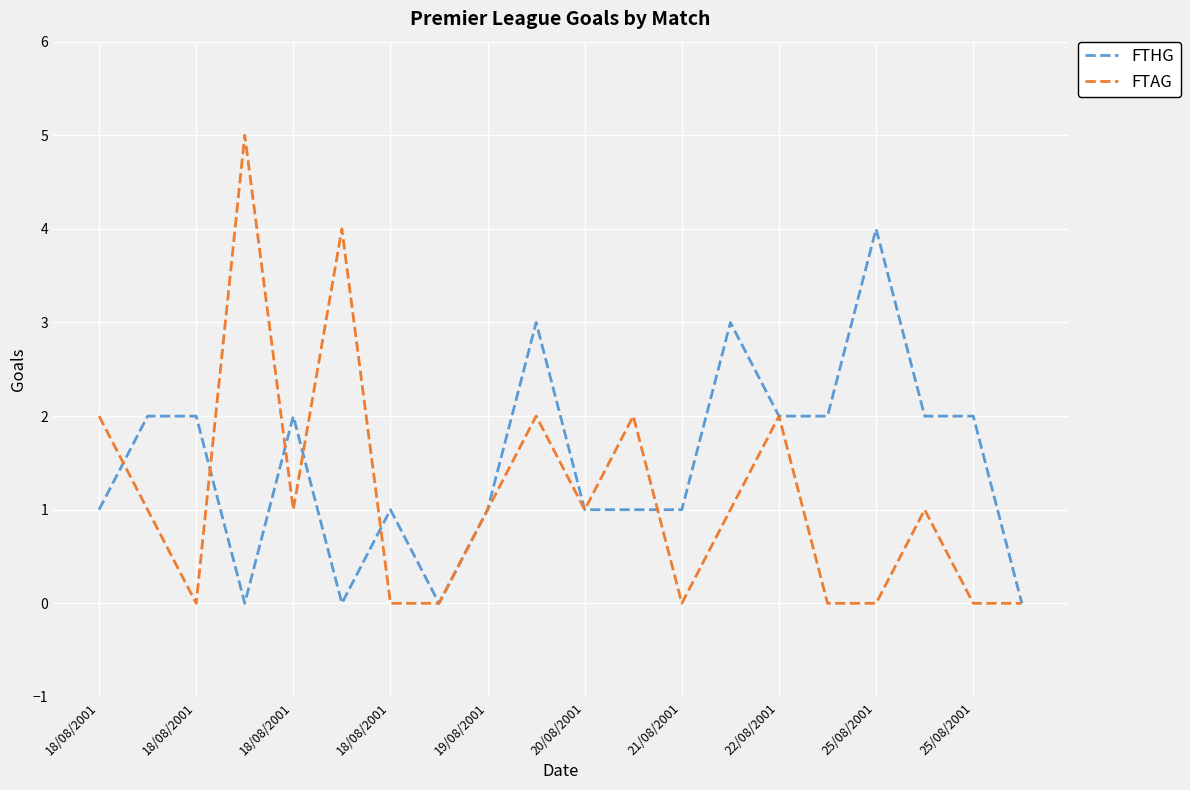

What is the maximum value for FTHG?

4